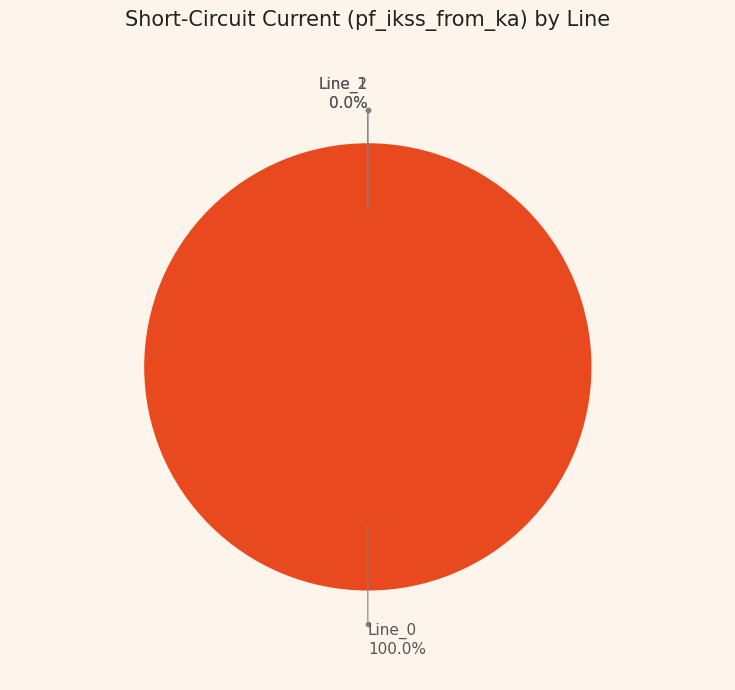

Is it true that Line_2 is 1% of the pie?

False